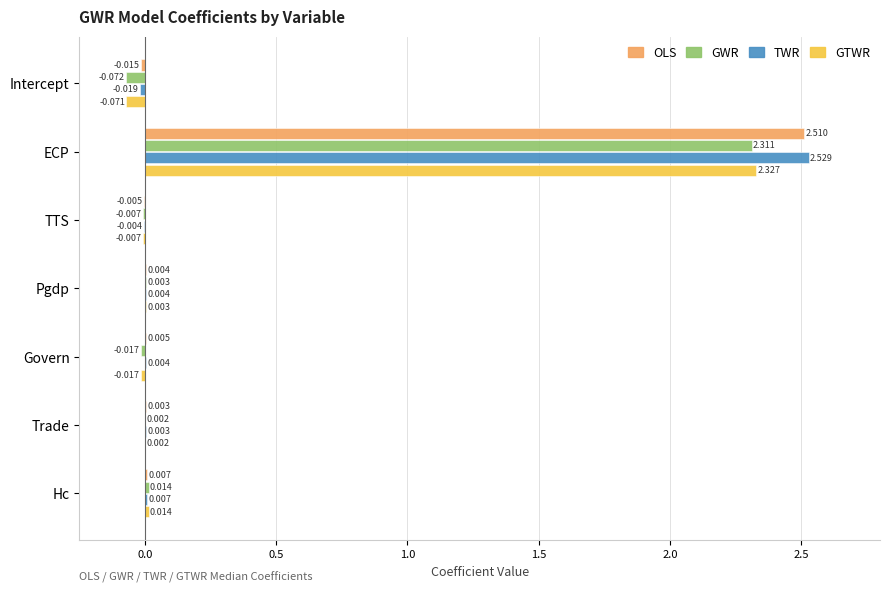

How many data points in OLS are above 0?

5